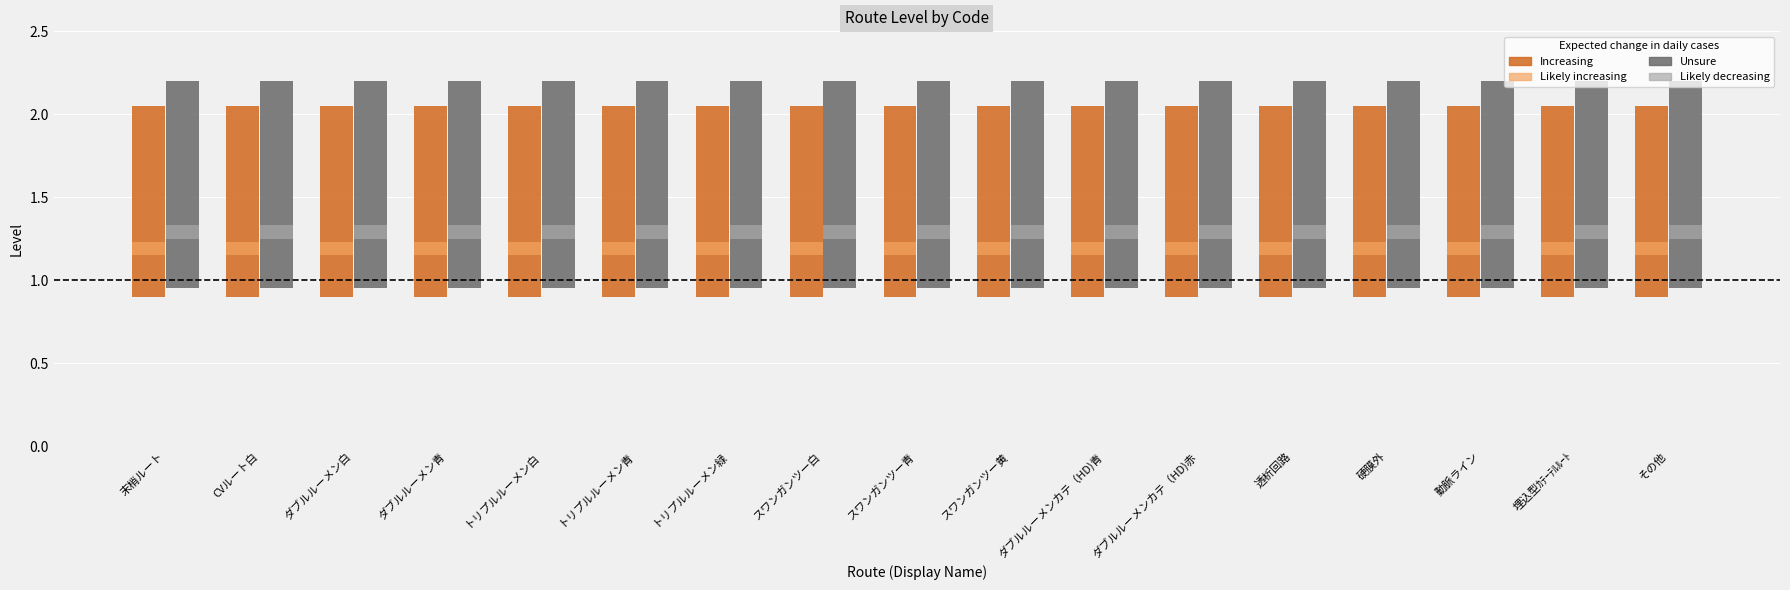

Reading right to left, list all the values displayed in this chart.

Increasing: 1.1	1.1	1.1	1.1	1.1	1.1	1.1	1.1	1.1	1.1	1.1	1.1	1.1	1.1	1.1	1.1	1.1
Likely increasing: 0.1	0.1	0.1	0.1	0.1	0.1	0.1	0.1	0.1	0.1	0.1	0.1	0.1	0.1	0.1	0.1	0.1
Unsure: 1.3	1.3	1.3	1.3	1.3	1.3	1.3	1.3	1.3	1.3	1.3	1.3	1.3	1.3	1.3	1.3	1.3
Likely decreasing: 0.1	0.1	0.1	0.1	0.1	0.1	0.1	0.1	0.1	0.1	0.1	0.1	0.1	0.1	0.1	0.1	0.1